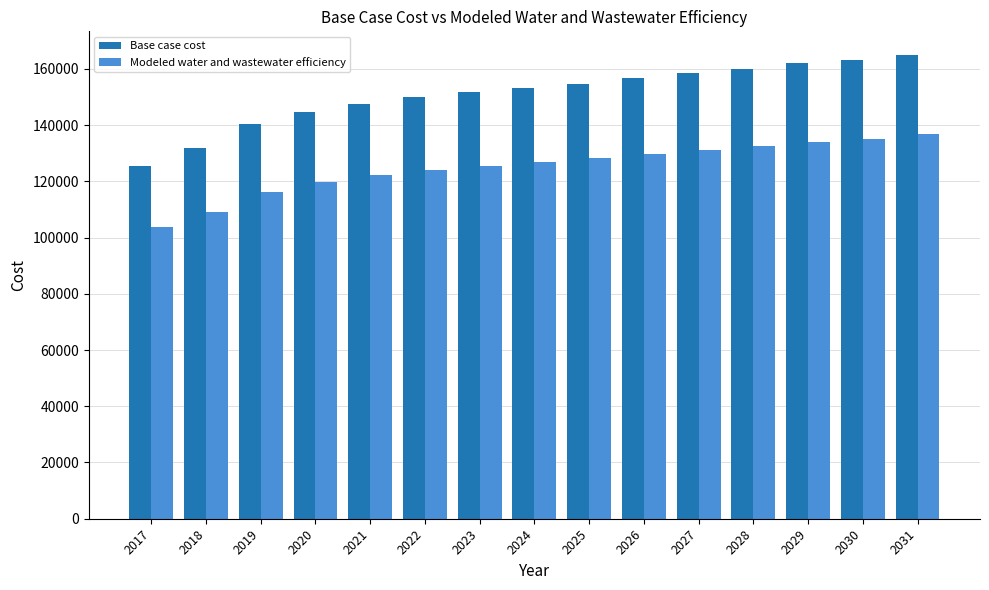

What is the sum of all Modeled water and wastewater efficiency values?

1875124.6